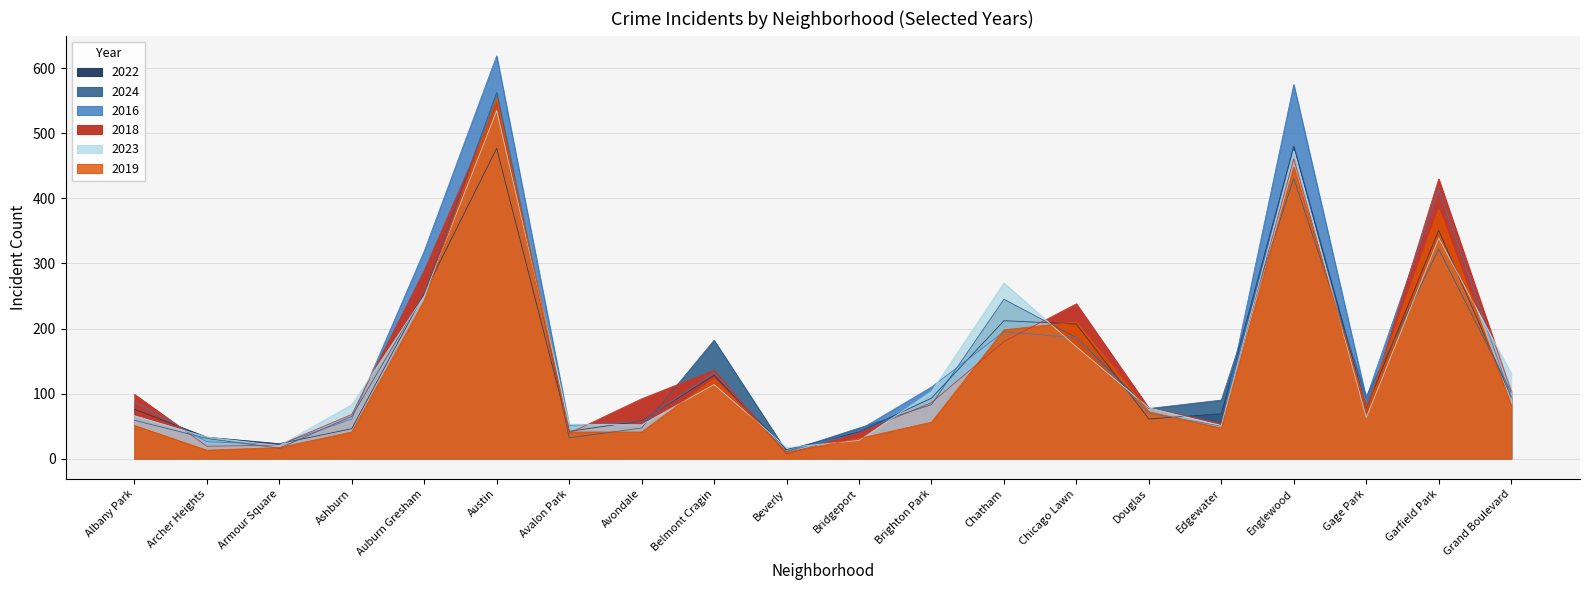

At how many categories does at least one series exceed 552?

2